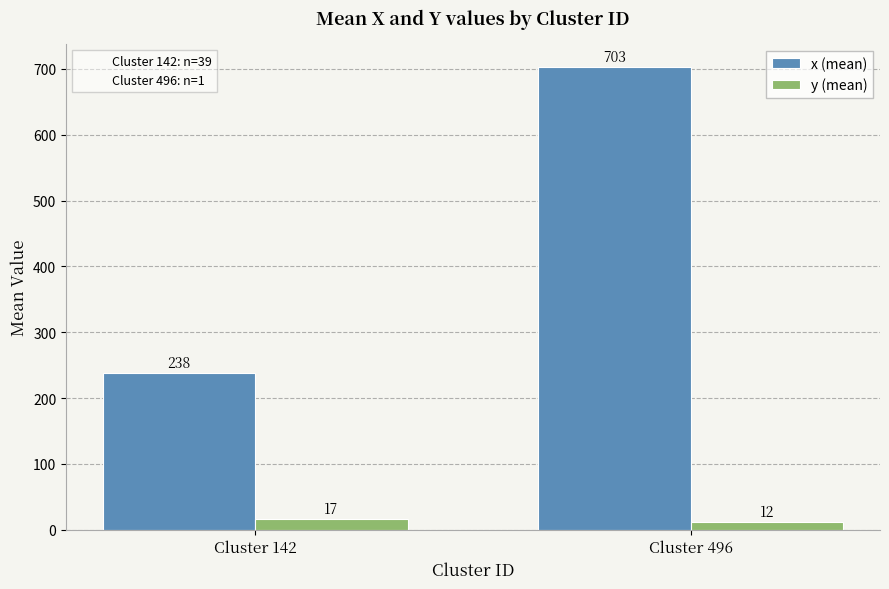

What is the maximum value shown in the chart?

703